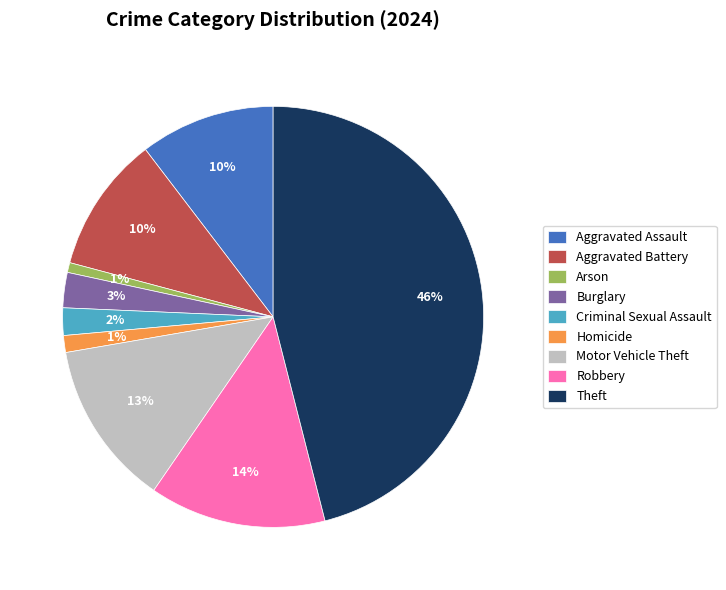

Combined, do Robbery and Burglary account for over 50%?

No